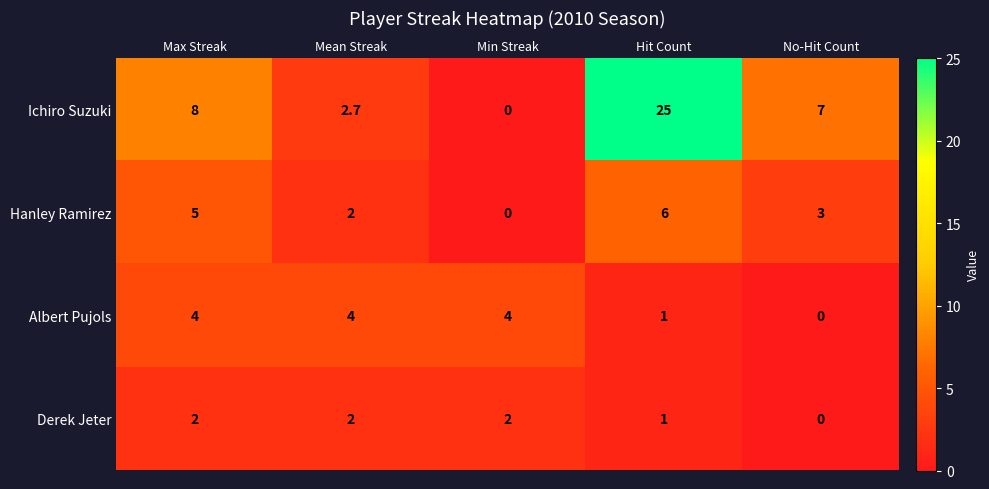

Reading left to right, transcribe all the data shown in this chart.

Ichiro Suzuki: 8.0	2.7	0.0	25.0	7.0
Hanley Ramirez: 5.0	2.0	0.0	6.0	3.0
Albert Pujols: 4.0	4.0	4.0	1.0	0.0
Derek Jeter: 2.0	2.0	2.0	1.0	0.0